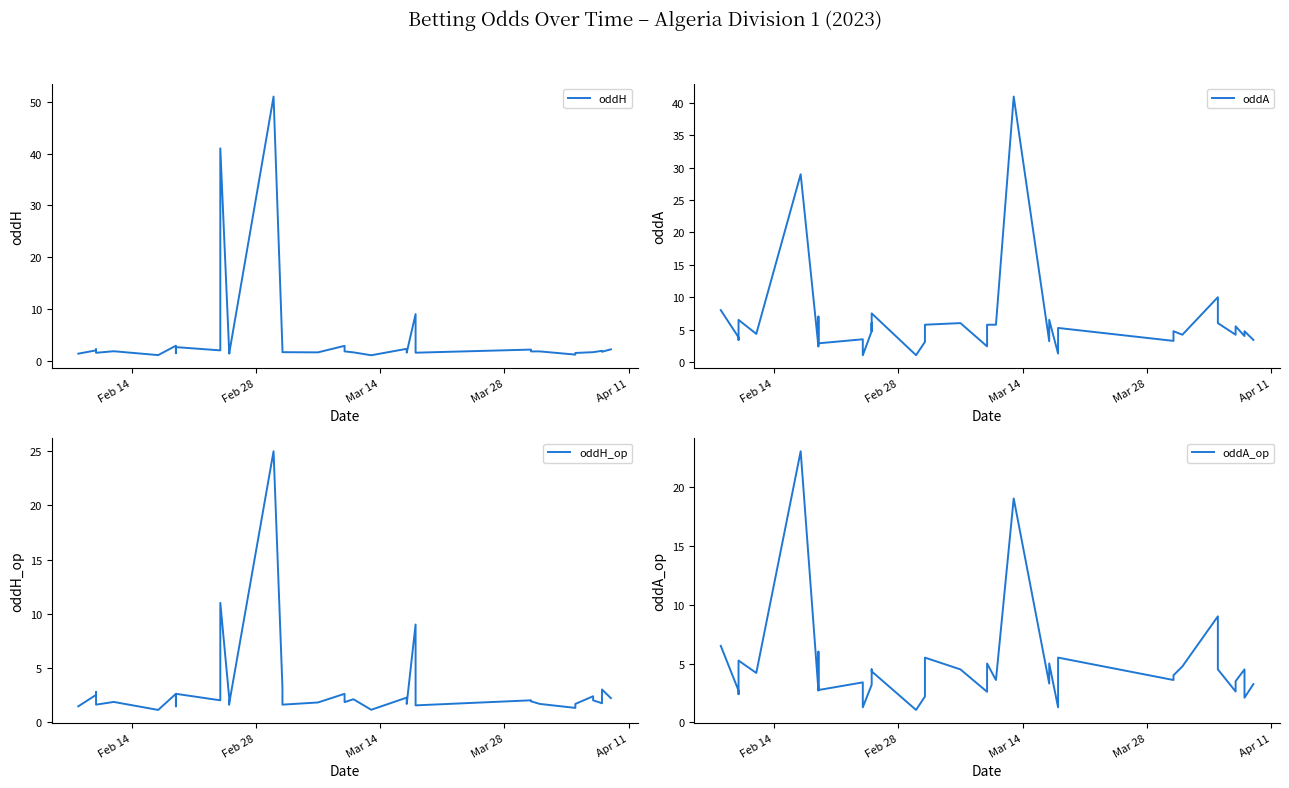

In oddA_op, how many points are lower than both neighbors (excluding endpoints)?

13